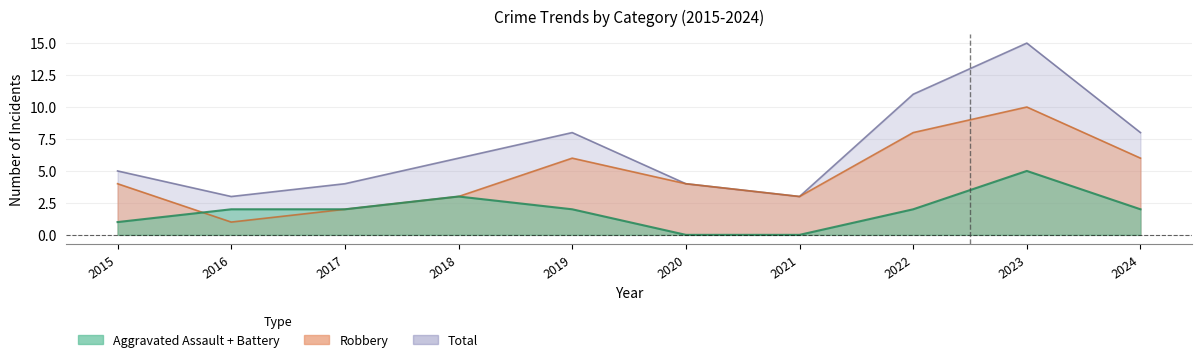

True or false: Total and Robbery intersect in this chart.

False